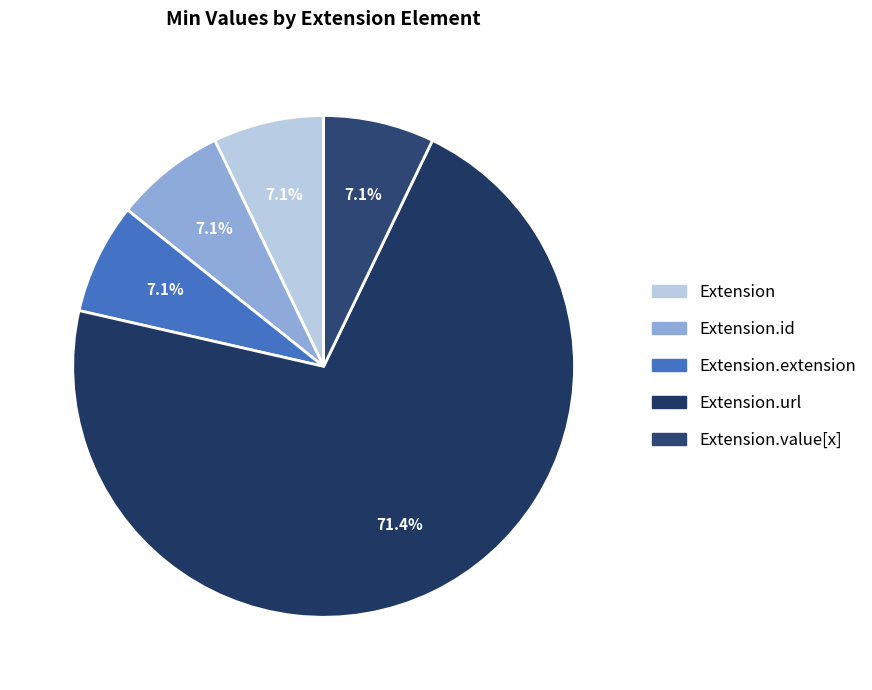

Rank the categories by value from highest to lowest.

Extension.url, Extension, Extension.id, Extension.extension, Extension.value[x]